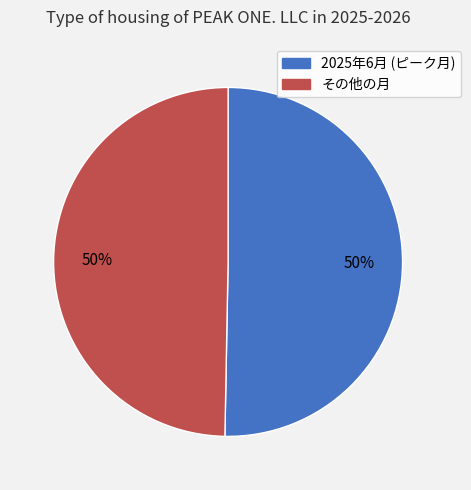

To the nearest percent, what is the average slice percentage?

50%